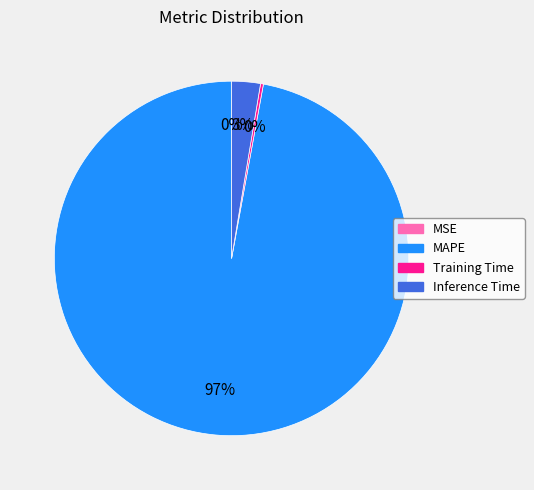

To the nearest percent, what is the difference between the largest and smallest slice percentages?

97%